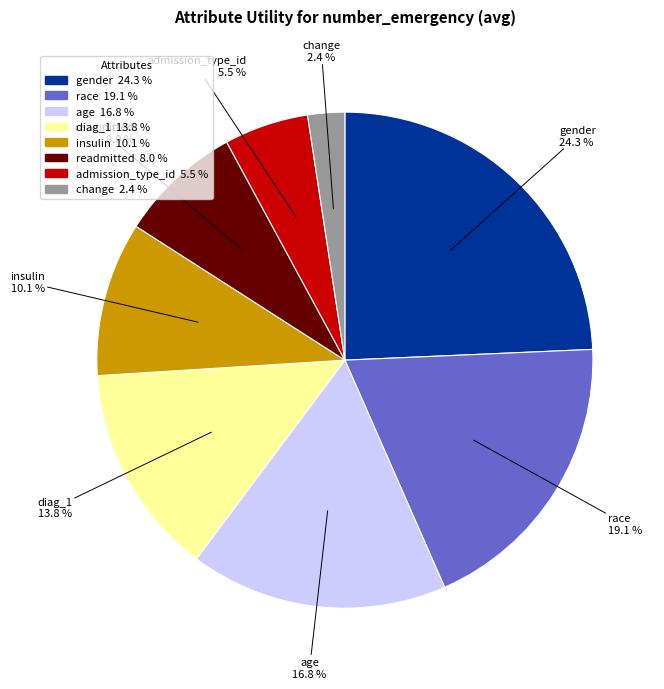

Between change and gender, which is larger?

gender